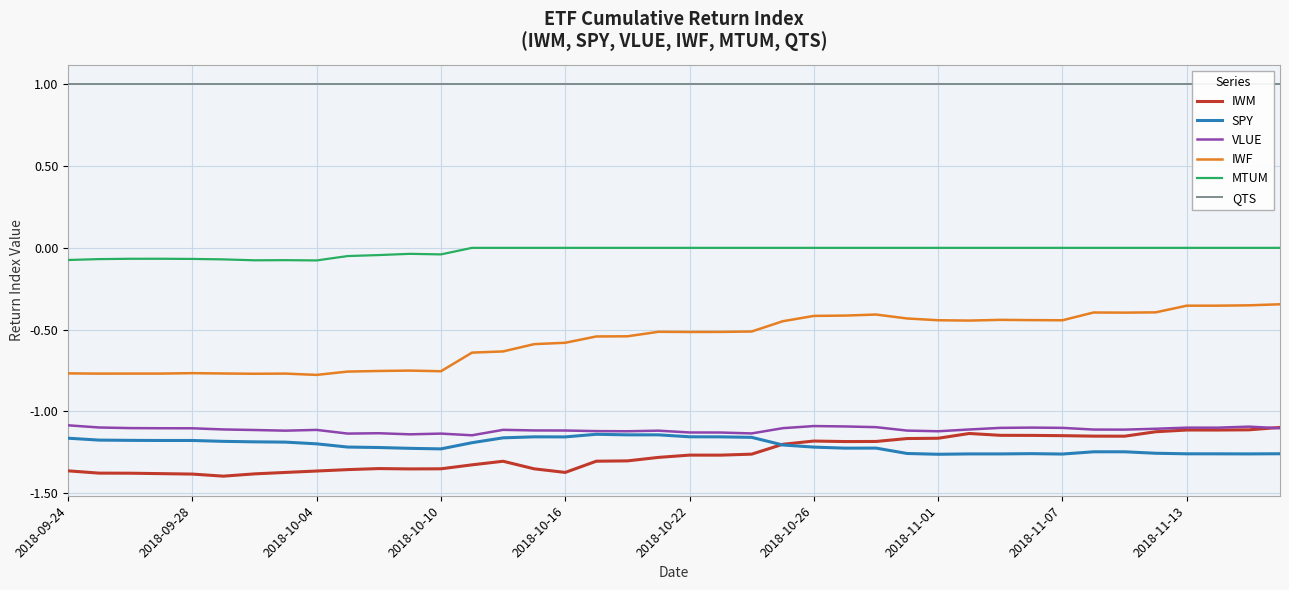

What is the difference between the maximum and minimum values in the IWM series?

0.3